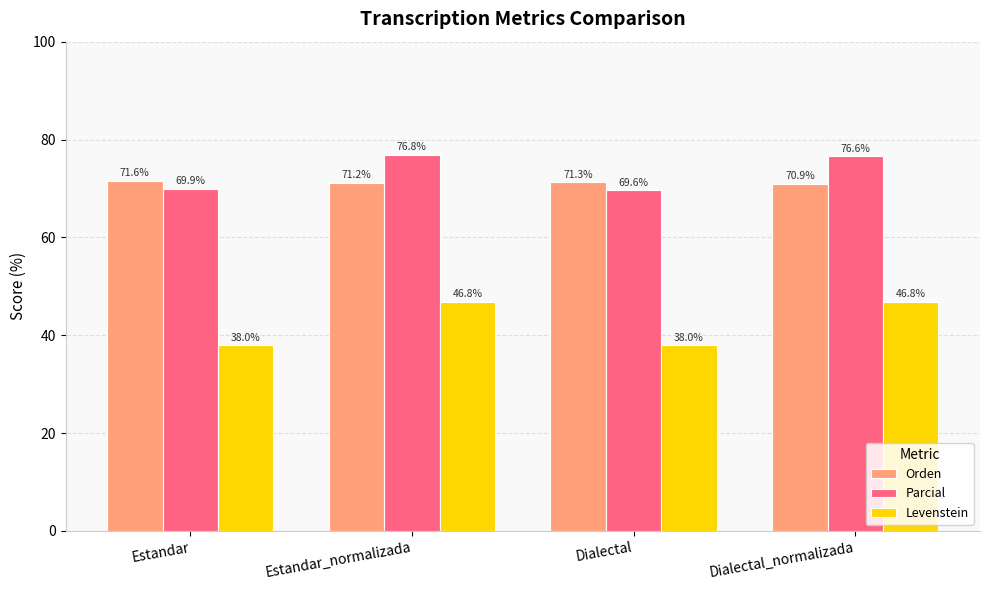

What are all the series names shown in the legend?

Orden, Parcial, Levenstein